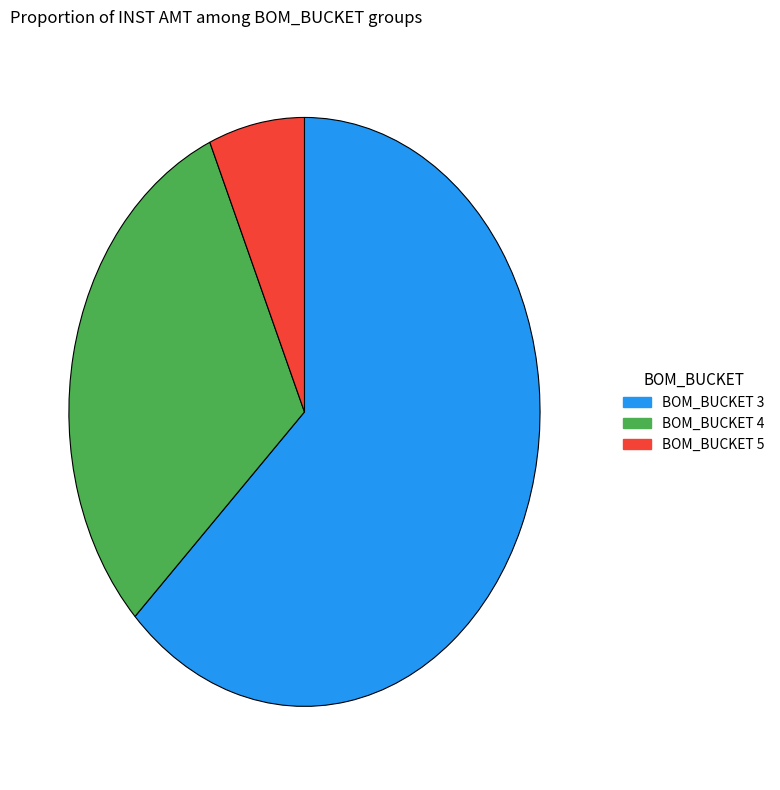

How many segments does this pie chart have?

3